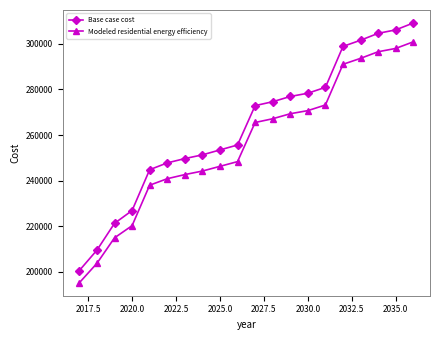

Which series has the widest spread of values?

Base case cost